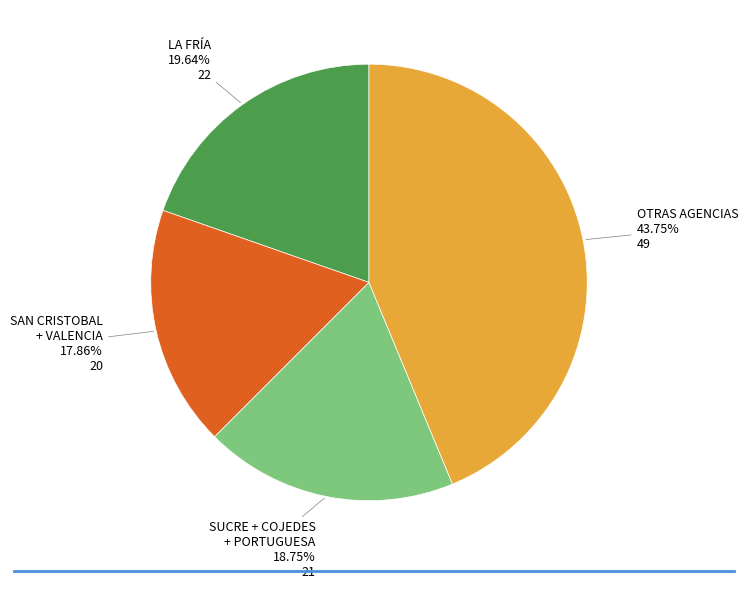

Do OTRAS AGENCIAS and SAN CRISTOBAL + VALENCIA together represent more than half of the pie?

Yes